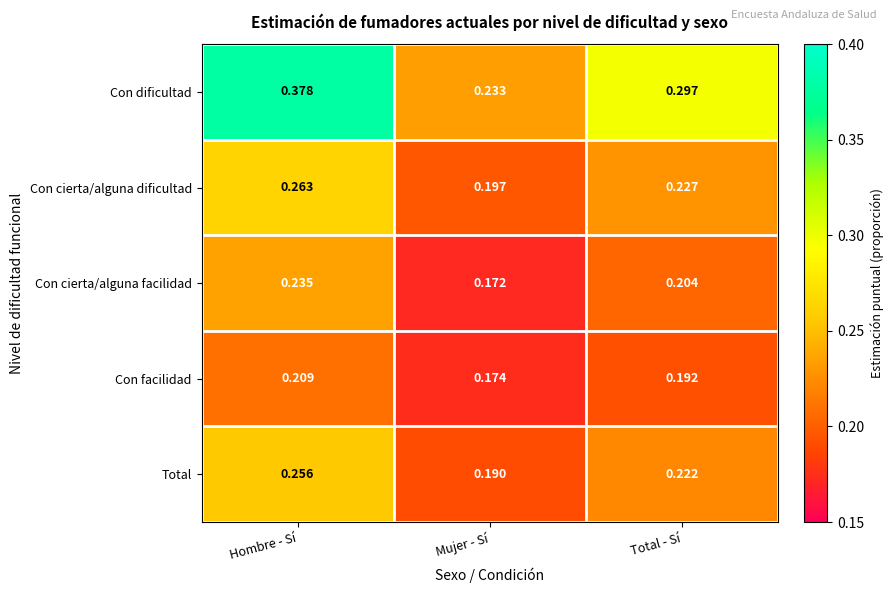

List the series in order of their peak value, lowest first.

Con facilidad, Con cierta/alguna facilidad, Total, Con cierta/alguna dificultad, Con dificultad